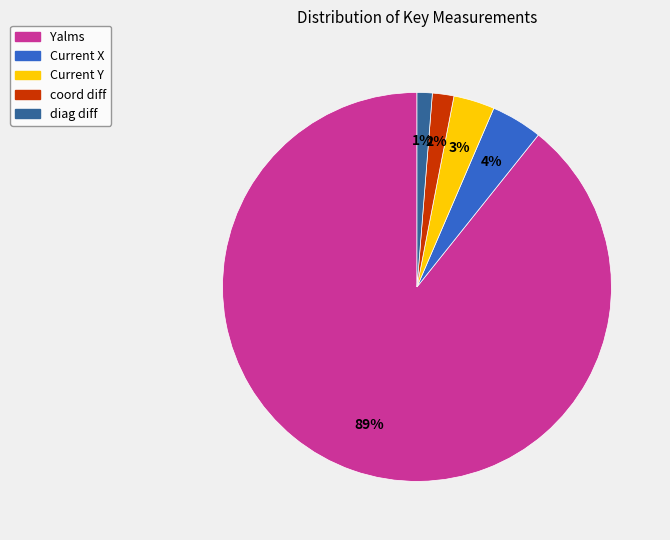

Rank the categories by value from highest to lowest.

Yalms, Current X, Current Y, coord diff, diag diff